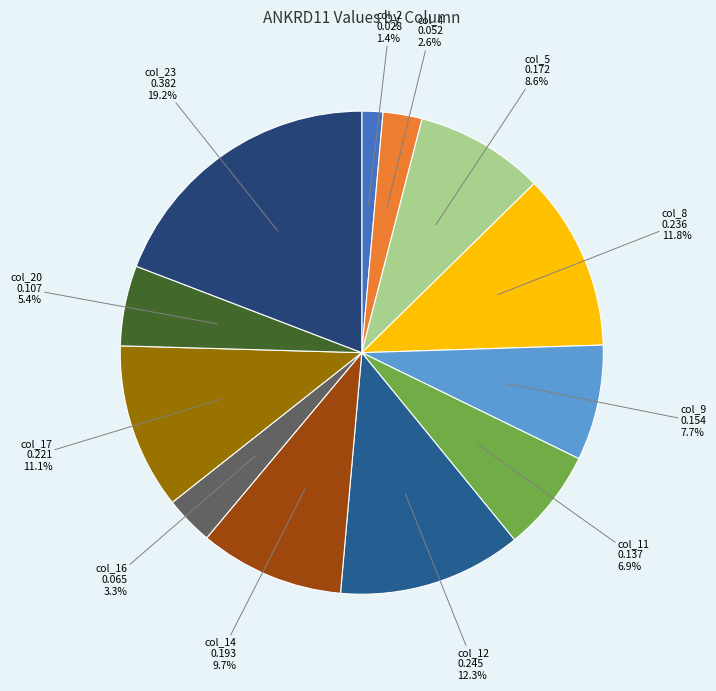

How many slices are in this pie chart?

12